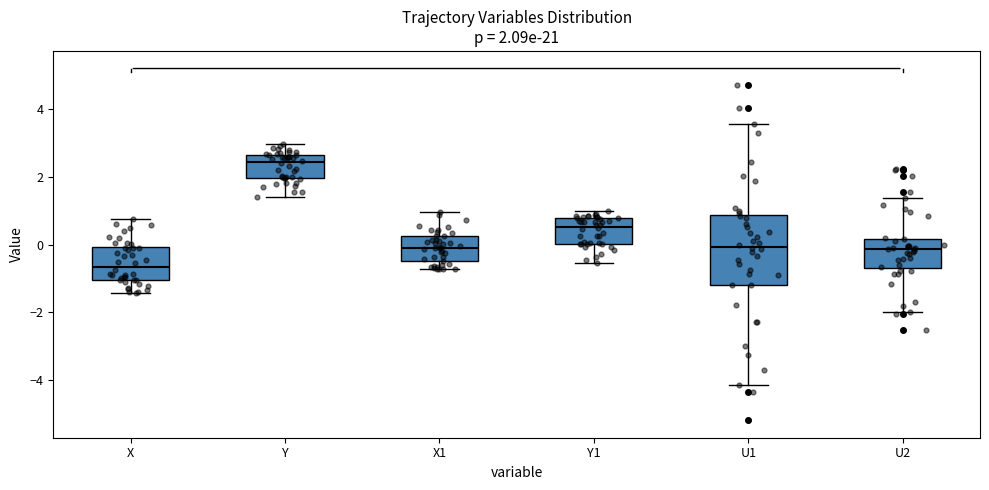

Comparing the boxes themselves (not the whiskers), which one is the tallest?

U1